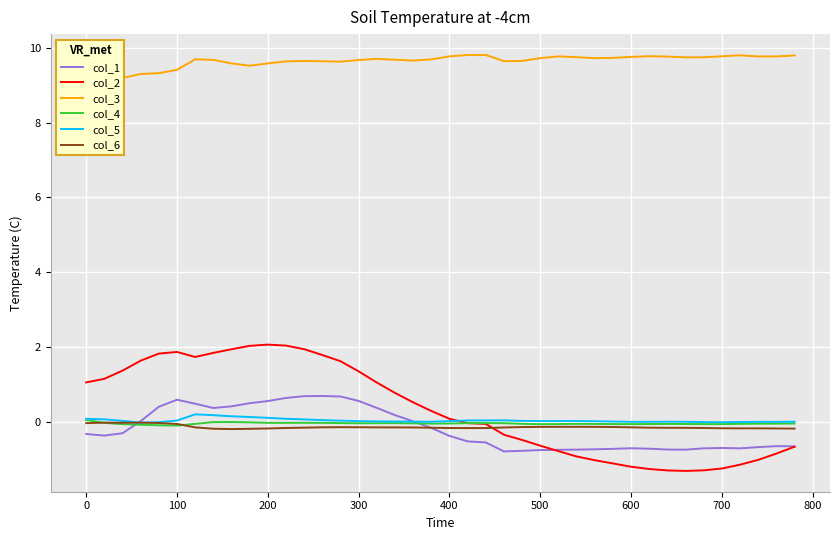

Reading left to right, what are all the values shown in this chart?

col_1: -0.3	-0.4	-0.3	0.0	0.4	0.6	0.5	0.4	0.4	0.5	0.6	0.6	0.7	0.7	0.7	0.6	0.4	0.2	0.0	-0.2	-0.4	-0.5	-0.6	-0.8	-0.8	-0.8	-0.7	-0.7	-0.7	-0.7	-0.7	-0.7	-0.7	-0.7	-0.7	-0.7	-0.7	-0.7	-0.7	-0.7
col_2: 1.1	1.1	1.4	1.6	1.8	1.9	1.7	1.8	1.9	2.0	2.1	2.0	1.9	1.8	1.6	1.3	1.0	0.8	0.5	0.3	0.1	-0.0	-0.1	-0.3	-0.5	-0.6	-0.8	-0.9	-1.0	-1.1	-1.2	-1.3	-1.3	-1.3	-1.3	-1.2	-1.1	-1.0	-0.9	-0.7
col_3: 8.6	8.9	9.2	9.3	9.3	9.4	9.7	9.7	9.6	9.5	9.6	9.6	9.6	9.6	9.6	9.7	9.7	9.7	9.7	9.7	9.8	9.8	9.8	9.6	9.7	9.7	9.8	9.7	9.7	9.7	9.8	9.8	9.8	9.7	9.7	9.8	9.8	9.8	9.8	9.8
col_4: 0.1	-0.0	-0.1	-0.1	-0.1	-0.1	-0.1	-0.0	-0.0	-0.0	-0.0	-0.0	-0.0	-0.0	-0.0	-0.0	-0.0	-0.0	-0.0	-0.1	-0.0	-0.0	-0.0	-0.0	-0.1	-0.1	-0.1	-0.1	-0.1	-0.1	-0.1	-0.1	-0.1	-0.1	-0.1	-0.1	-0.1	-0.1	-0.1	-0.0
col_5: 0.1	0.1	0.0	-0.0	-0.0	0.0	0.2	0.2	0.1	0.1	0.1	0.1	0.1	0.0	0.0	0.0	0.0	0.0	0.0	0.0	0.0	0.0	0.0	0.0	0.0	0.0	0.0	0.0	0.0	0.0	-0.0	-0.0	0.0	-0.0	-0.0	-0.0	-0.0	-0.0	-0.0	0.0
col_6: -0.0	-0.0	-0.0	-0.0	-0.0	-0.1	-0.1	-0.2	-0.2	-0.2	-0.2	-0.2	-0.2	-0.1	-0.1	-0.1	-0.1	-0.2	-0.2	-0.2	-0.2	-0.2	-0.2	-0.2	-0.1	-0.1	-0.1	-0.1	-0.1	-0.1	-0.1	-0.2	-0.2	-0.2	-0.2	-0.2	-0.2	-0.2	-0.2	-0.2